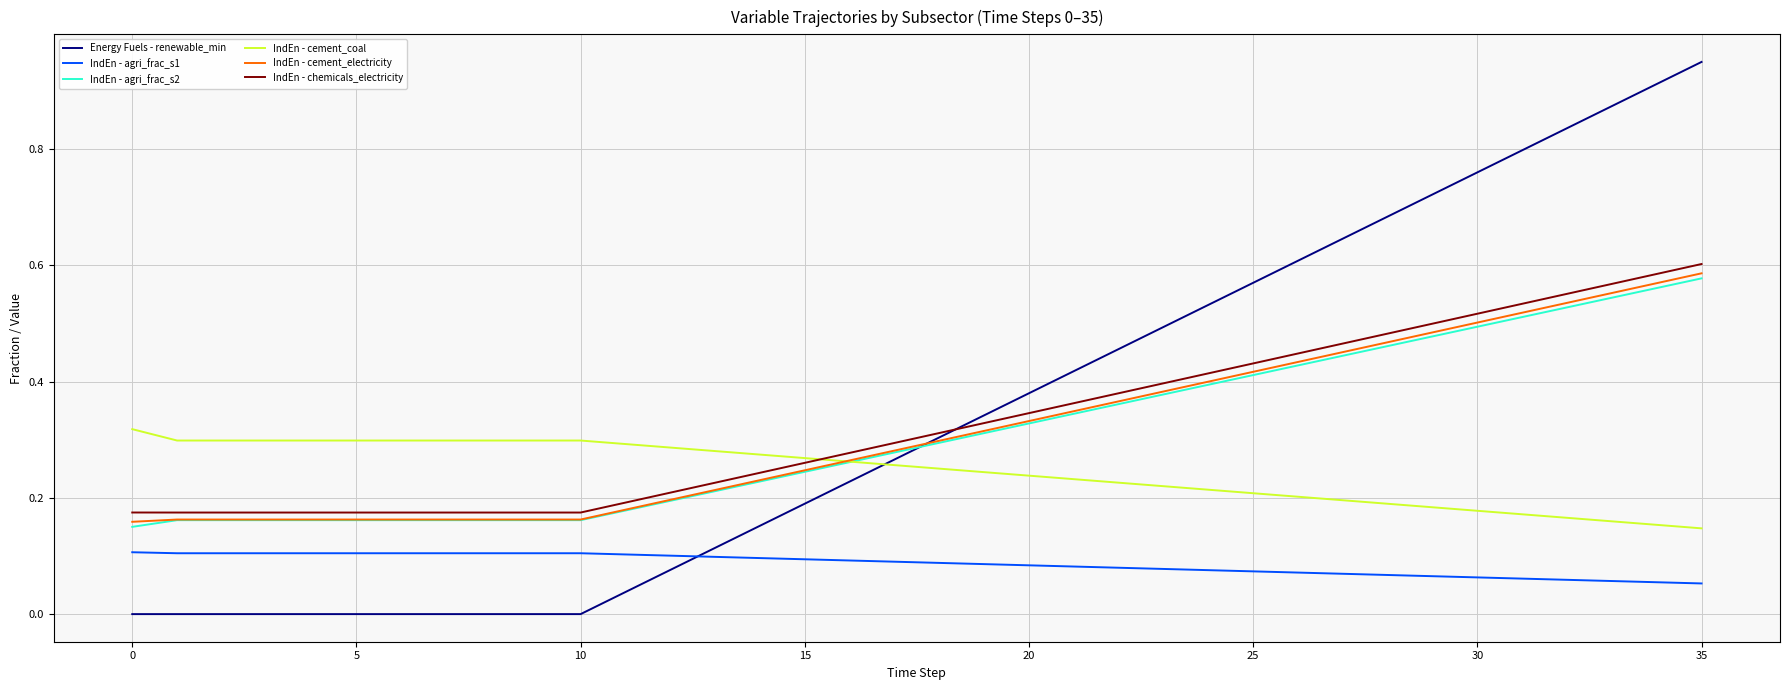

True or false: IndEn - agri_frac_s2 and IndEn - agri_frac_s1 cross at least once.

False